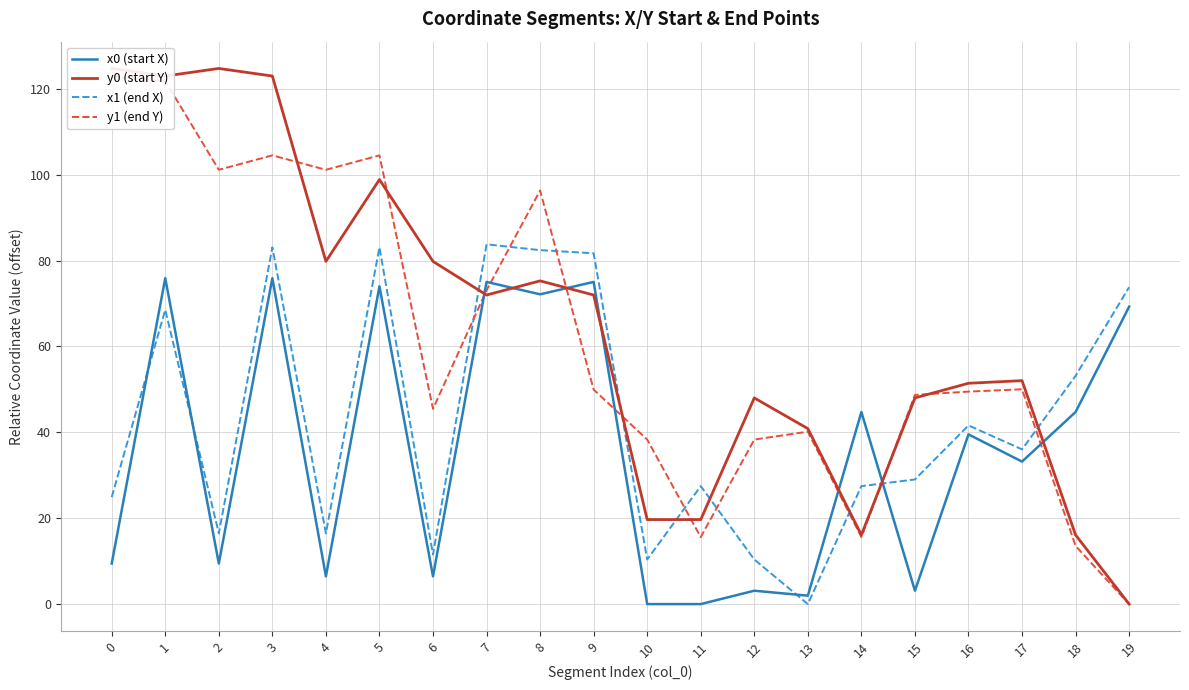

Reading left to right, extract all data points from this chart.

x0 (start X): 0=9.5	1=75.9	2=9.5	3=75.9	4=6.5	5=74.0	6=6.5	7=75.0	8=72.1	9=75.0	10=0.0	11=0.0	12=3.1	13=2.0	14=44.7	15=3.1	16=39.5	17=33.2	18=44.7	19=69.3
y0 (start Y): 0=124.7	1=123.0	2=124.7	3=123.0	4=79.8	5=98.9	6=79.8	7=72.0	8=75.3	9=72.0	10=19.7	11=19.7	12=48.0	13=40.9	14=16.1	15=48.0	16=51.4	17=52.0	18=16.1	19=0.0
x1 (end X): 0=24.9	1=68.5	2=16.5	3=83.1	4=16.5	5=83.1	6=11.5	7=83.8	8=82.4	9=81.7	10=10.4	11=27.5	12=10.4	13=0.0	14=27.5	15=29.0	16=41.6	17=36.0	18=53.2	19=73.8
y1 (end Y): 0=122.9	1=121.8	2=101.1	3=104.5	4=101.1	5=104.5	6=45.5	7=73.1	8=96.3	9=50.0	10=38.3	11=15.6	12=38.3	13=40.2	14=15.6	15=48.7	16=49.5	17=50.0	18=13.5	19=0.0